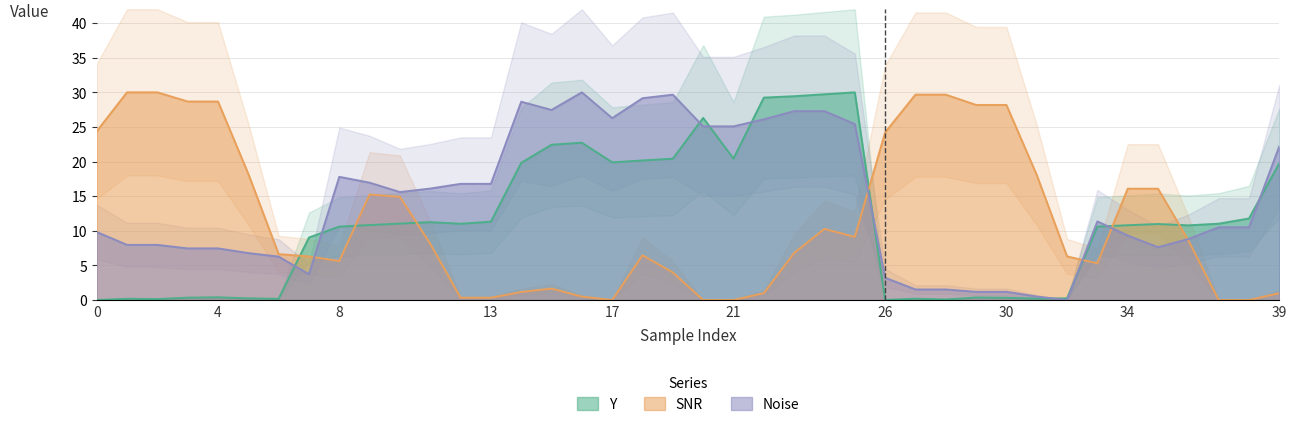

Which series ends up on top after the final intersection of Y and SNR?

Y